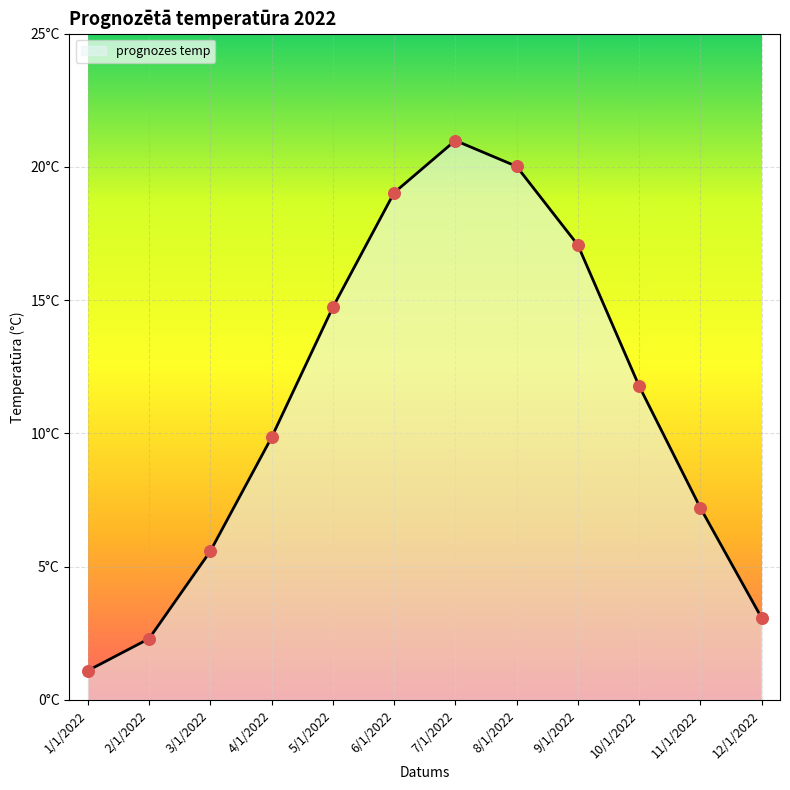

Approximately how many times larger is the value at 10/1/2022 compared to 11/1/2022?

1.6